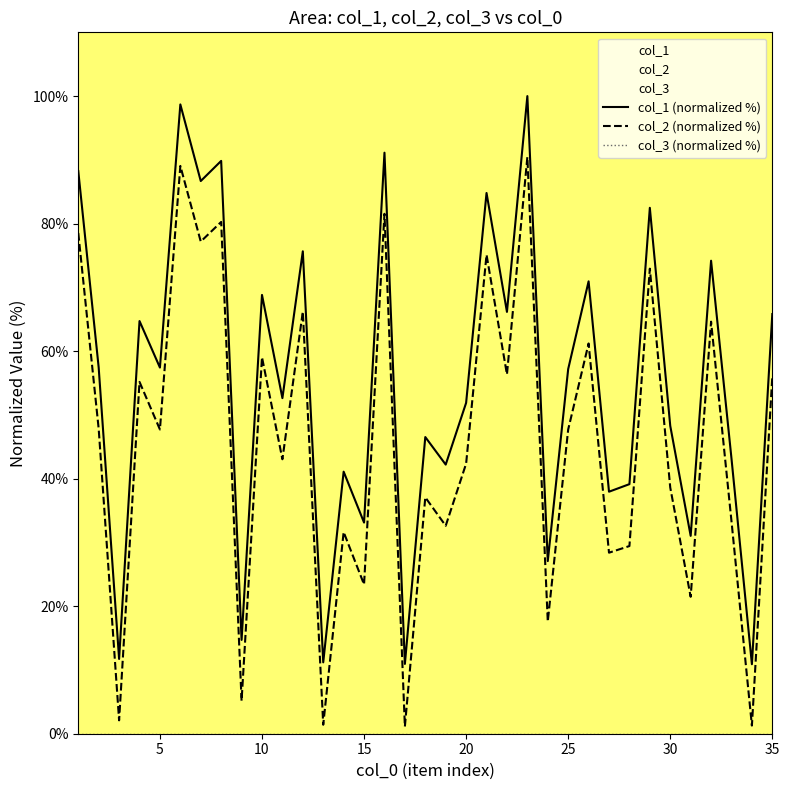

True or false: col_1 (normalized %) and col_2 (normalized %) intersect in this chart.

False